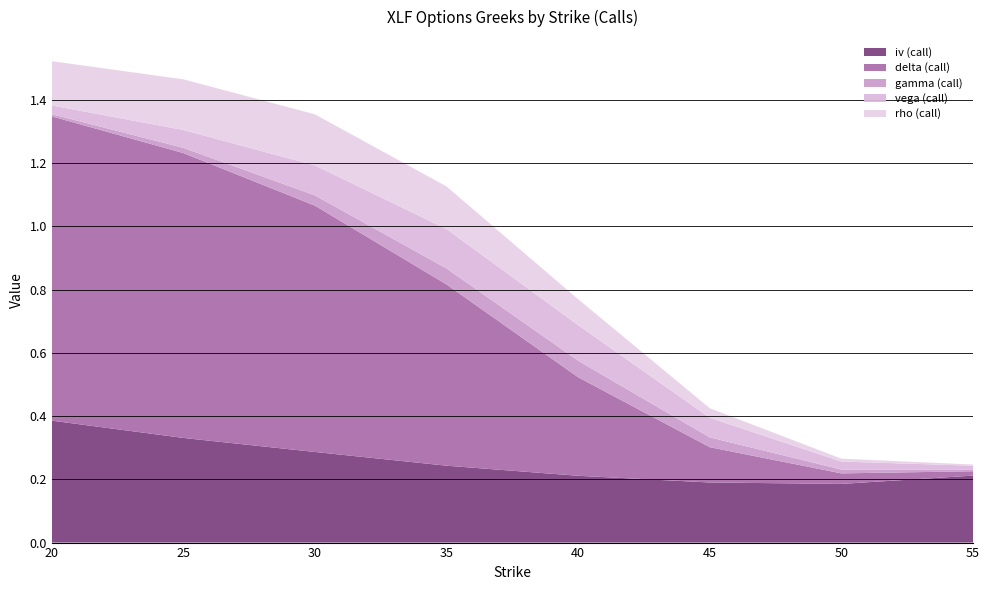

Is it true that iv (call) equals 0.1 at 40?

False